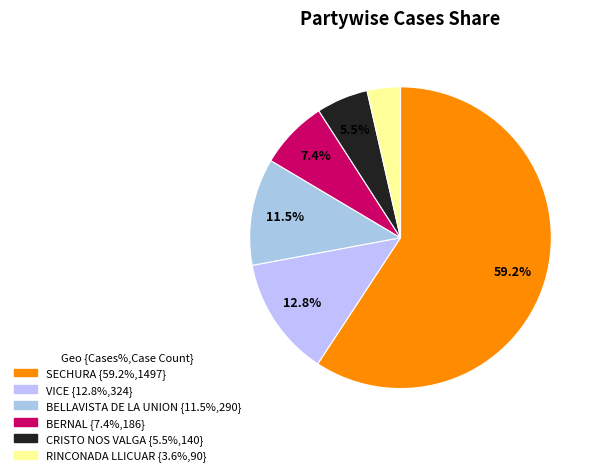

Rank the categories by value from highest to lowest.

SECHURA, VICE, BELLAVISTA DE LA UNION, BERNAL, CRISTO NOS VALGA, RINCONADA LLICUAR